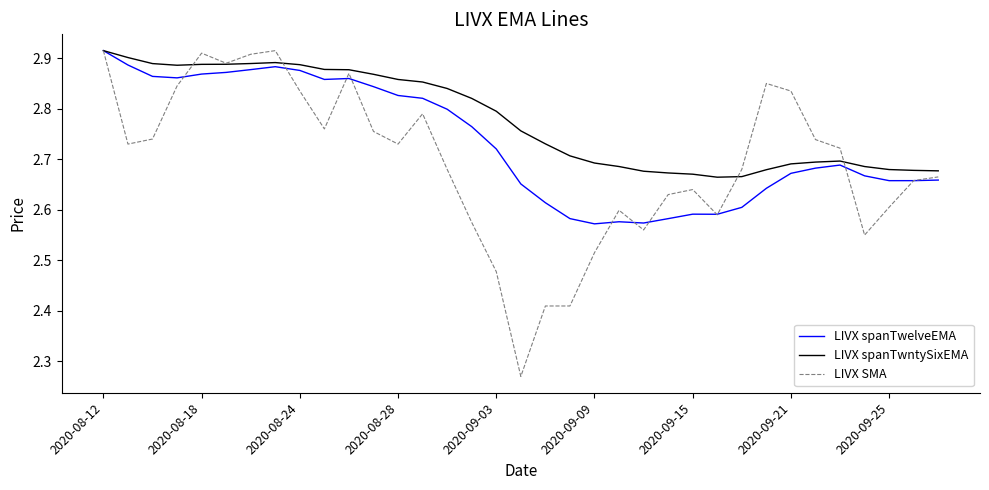

What is the difference between the maximum and minimum values in the LIVX spanTwntySixEMA series?

0.3